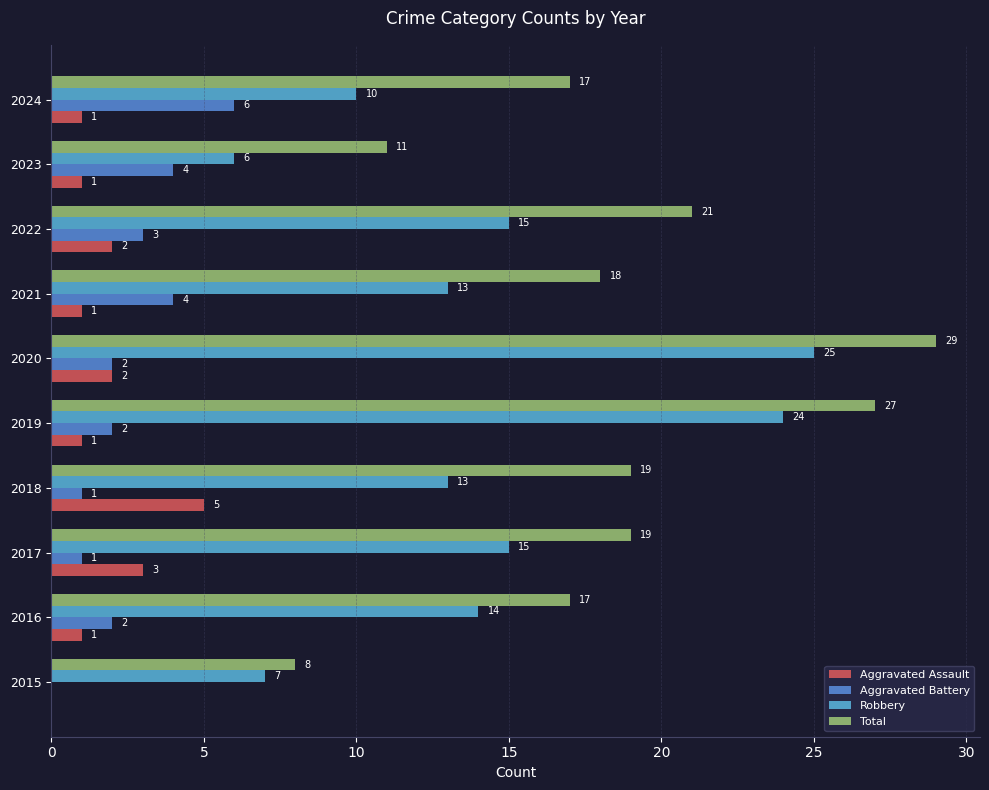

Which series changed the most between 2020 and 2024?

Robbery